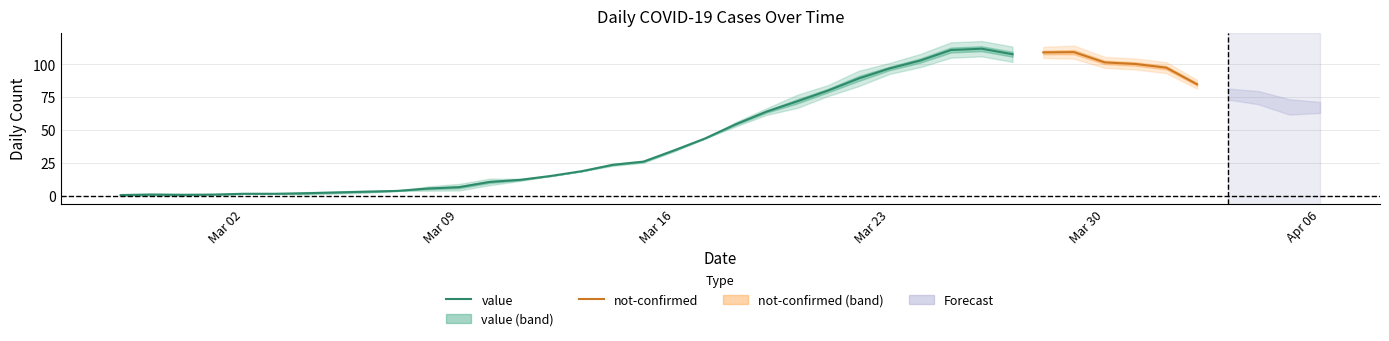

What is the total value across all series at 2020-03-08?

5